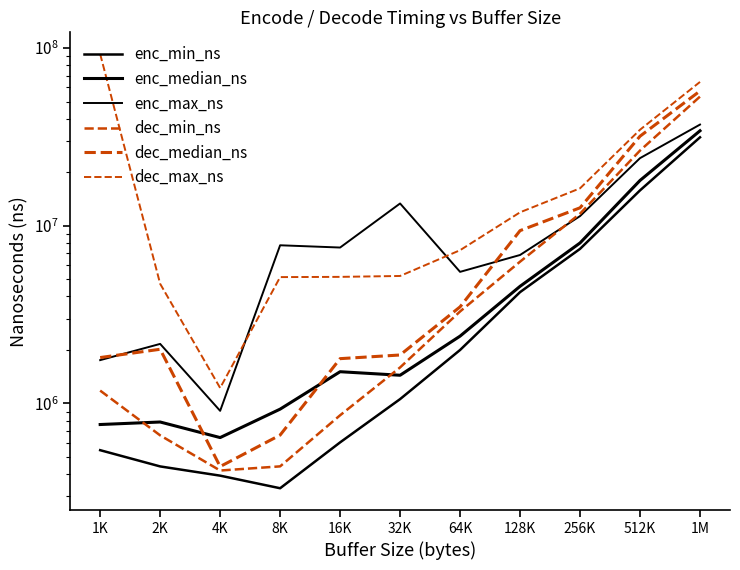

At which category does enc_max_ns reach its first local valley?

4K